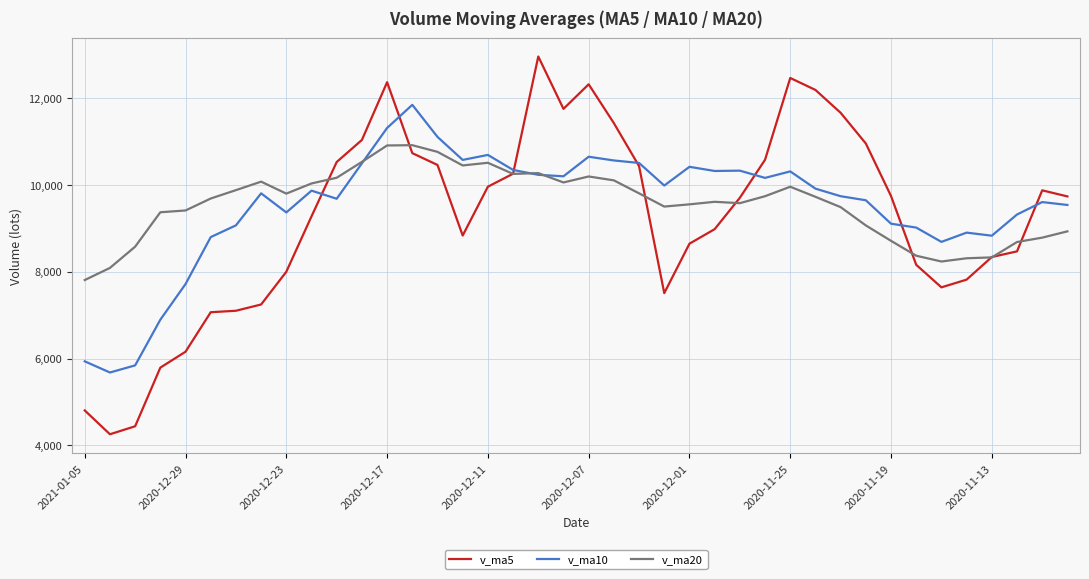

What is the lowest value of the v_ma5 series?

4255.6